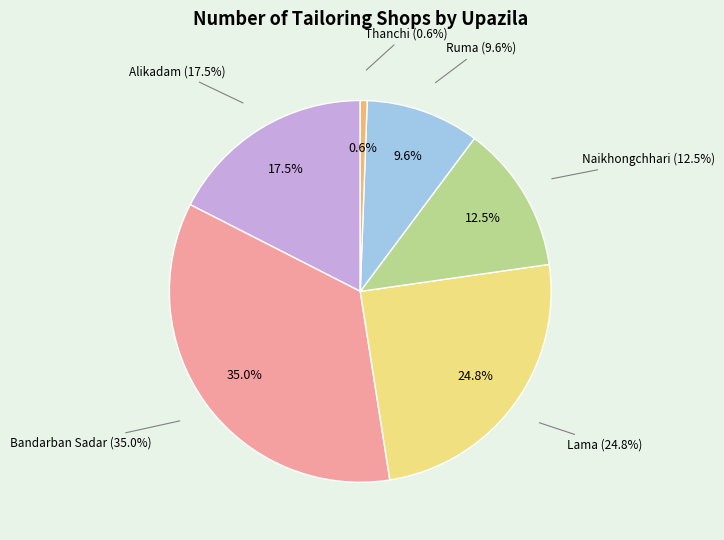

Is it true that Ruma is 18% of the pie?

False